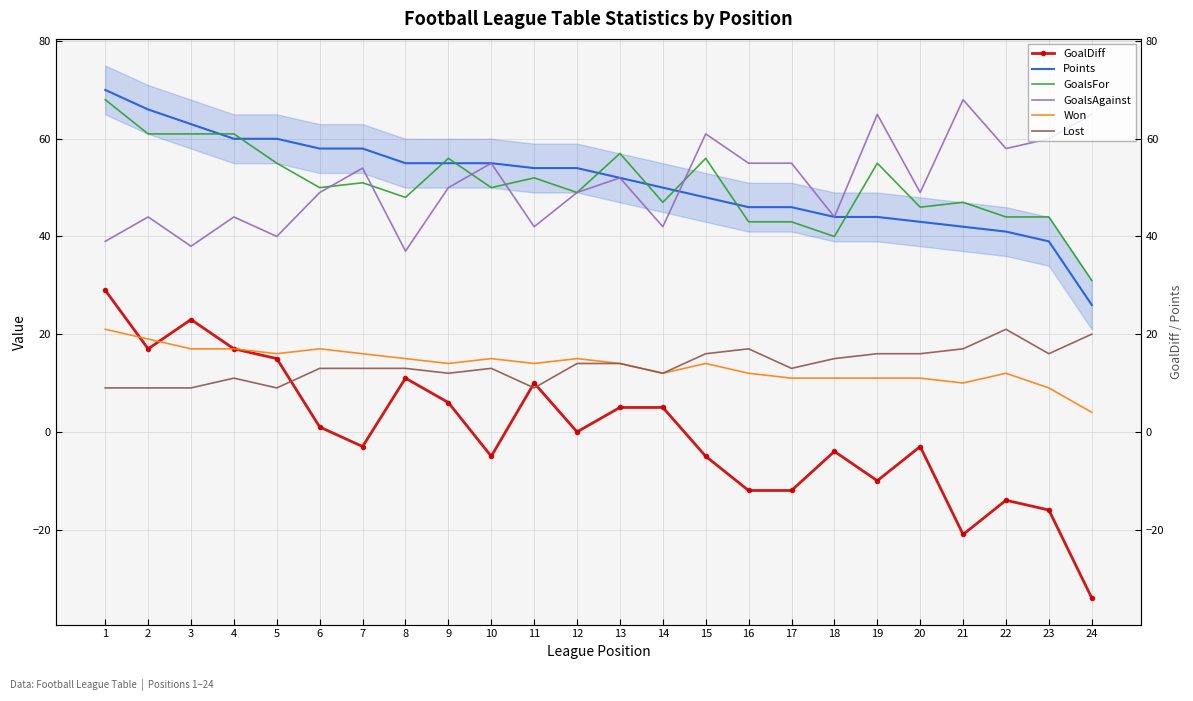

List the labels in order of GoalsFor value, largest first.

1, 2, 3, 4, 13, 9, 15, 5, 19, 11, 7, 6, 10, 12, 8, 14, 21, 20, 22, 23, 16, 17, 18, 24